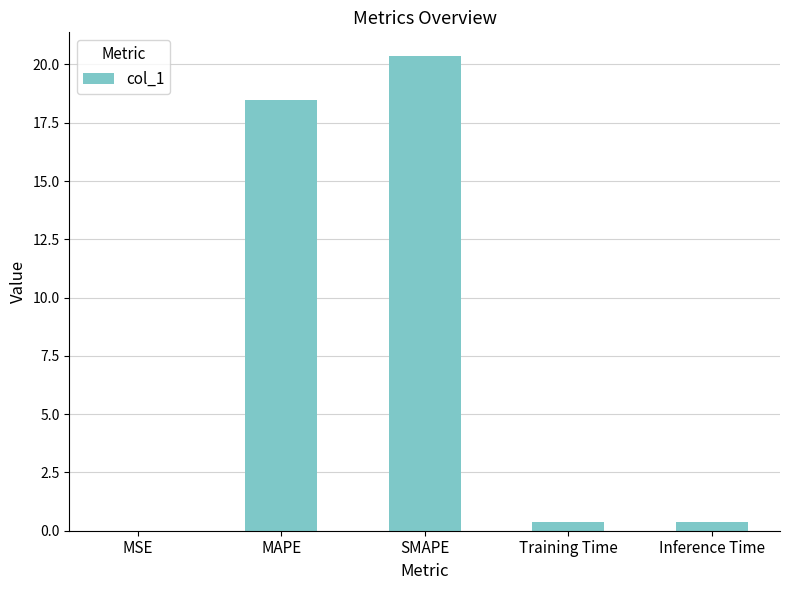

What is the sum of the values at MSE and SMAPE?

20.4